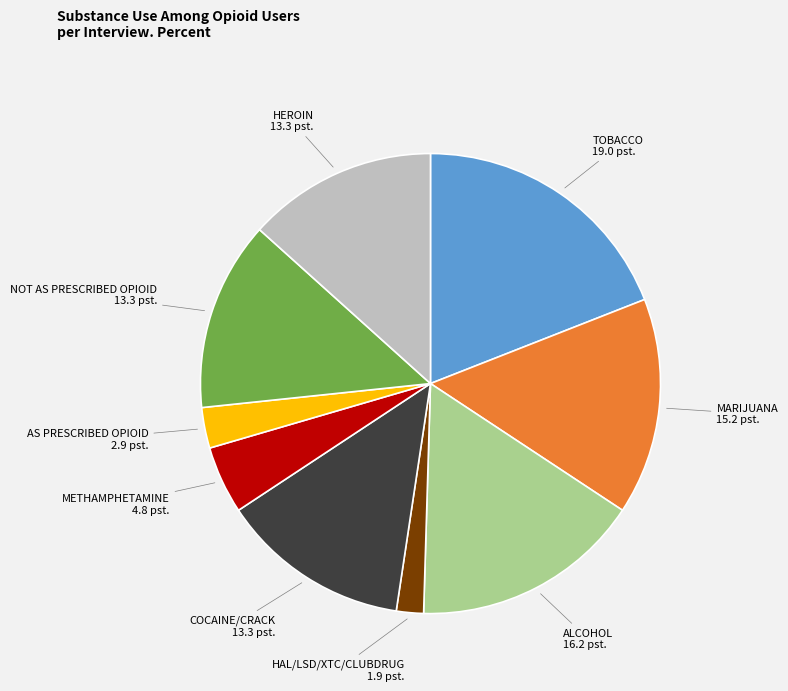

Does any single category account for the majority?

No